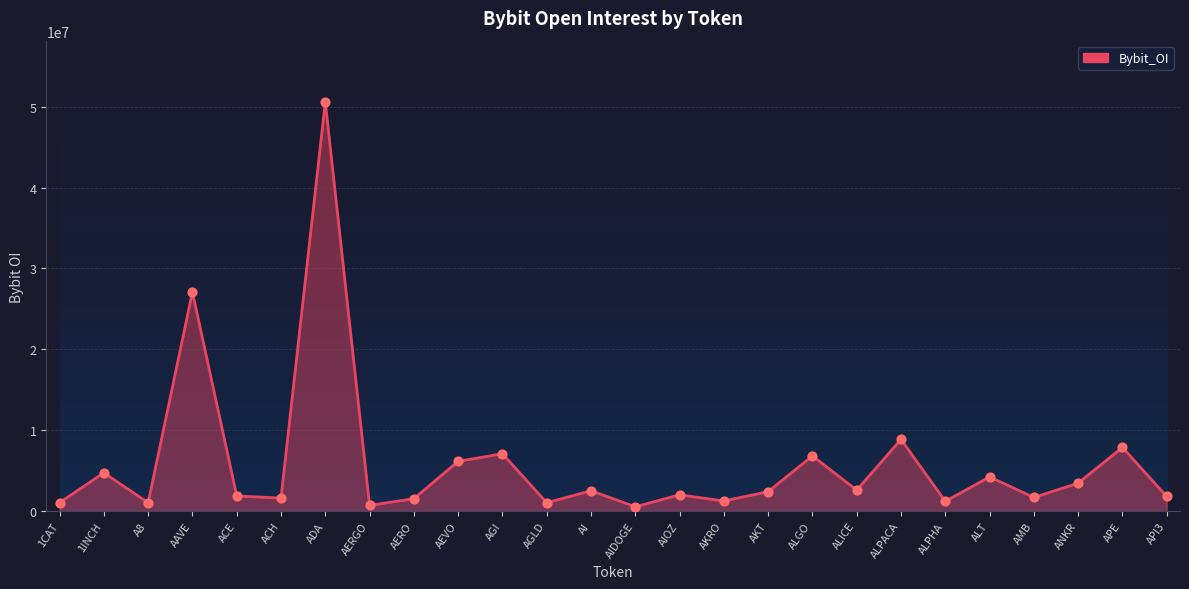

What is the change in value from 1CAT to AIOZ?

+964801